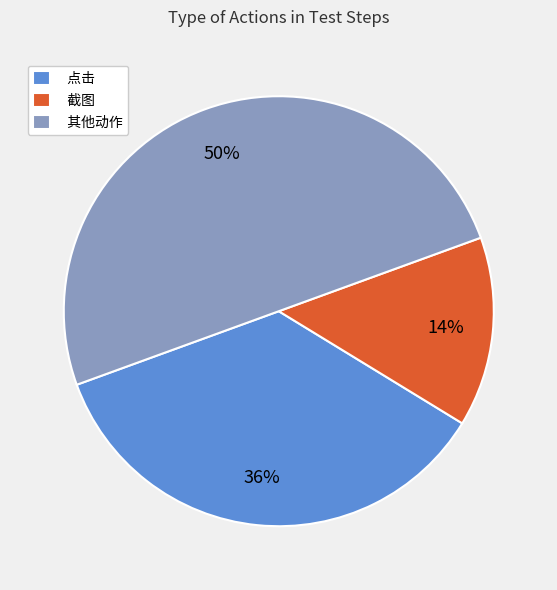

What is the largest slice in the pie chart?

其他动作